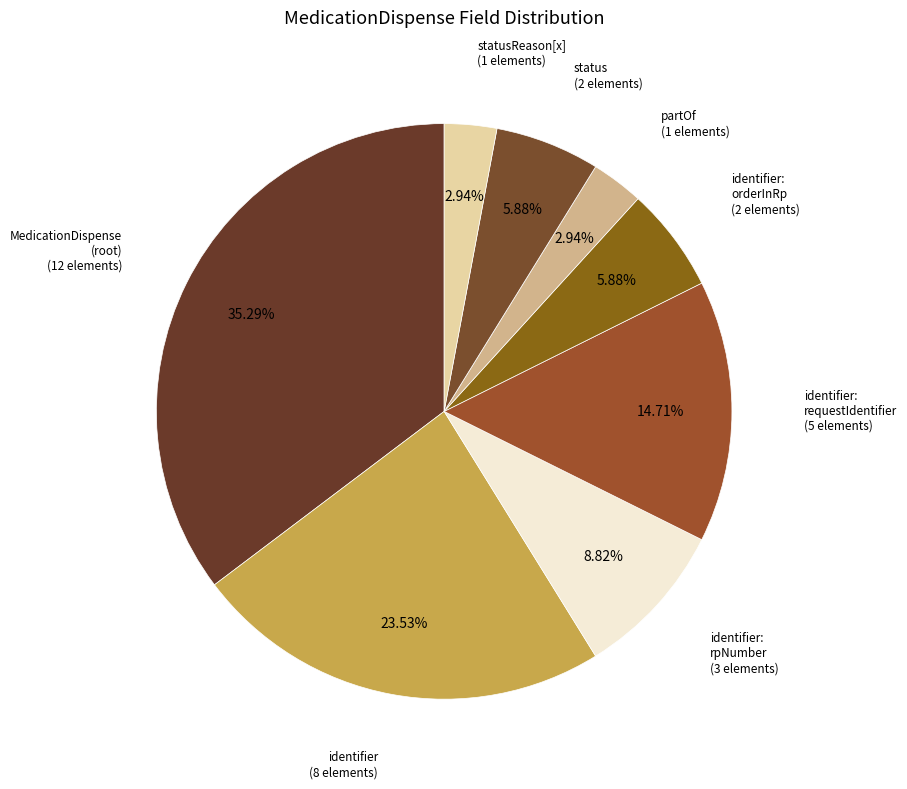

How many slices are in this pie chart?

8